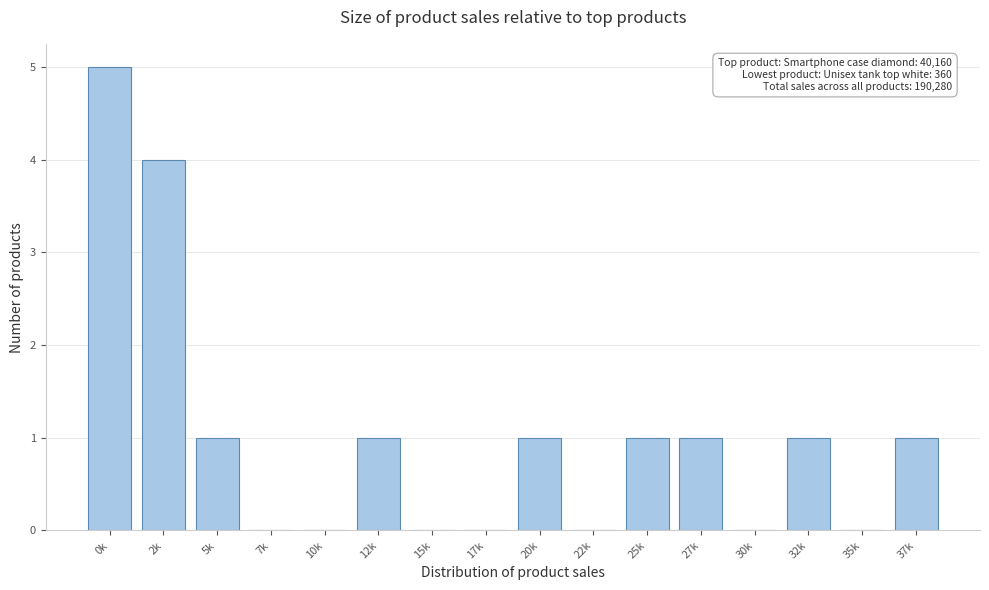

Reading left to right, list all the values displayed in this chart.

0k=5	2k=4	5k=1	7k=0	10k=0	12k=1	15k=0	17k=0	20k=1	22k=0	25k=1	27k=1	30k=0	32k=1	35k=0	37k=1